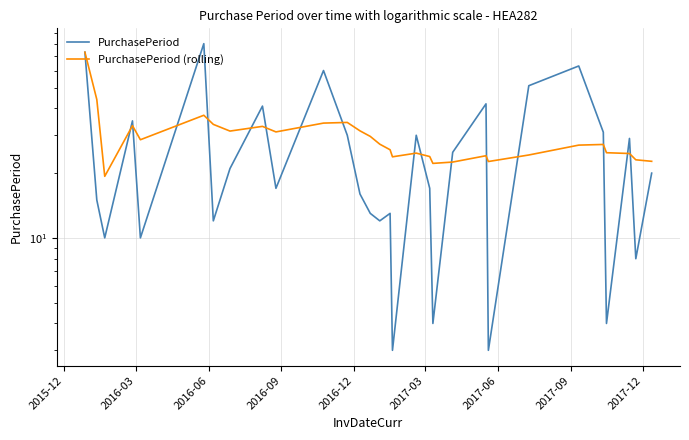

How many interior local peaks does the PurchasePeriod (rolling) series have?

7